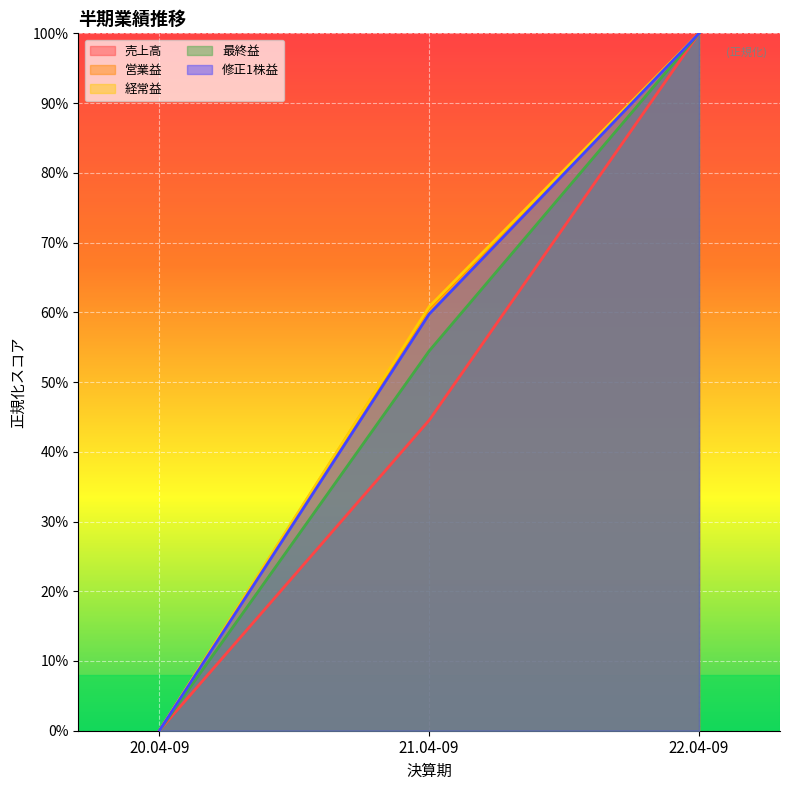

Is it true that 売上高 equals 0.0 at 20.04-09?

True